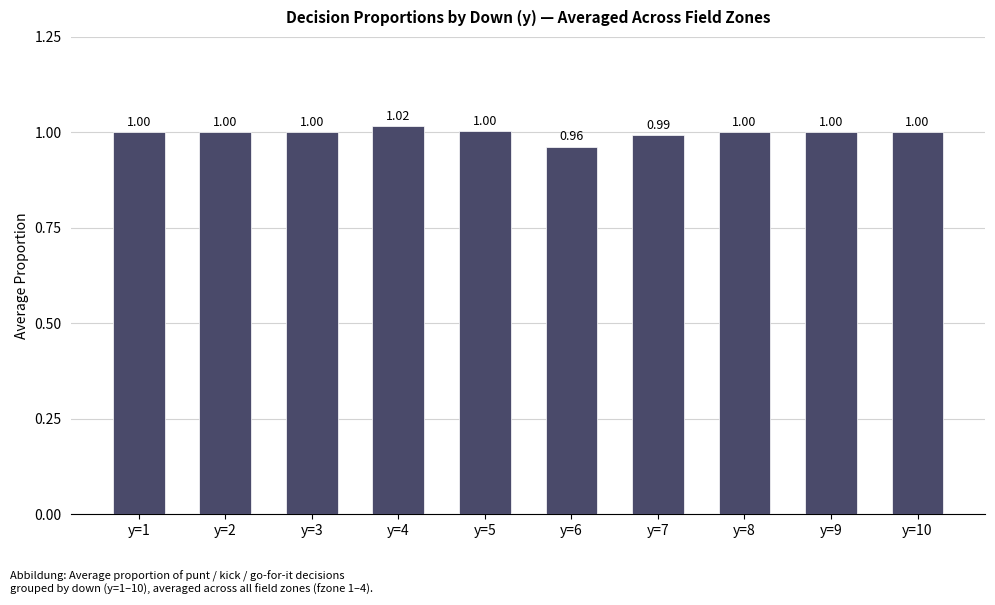

What is the ratio of the value at y=7 to the value at y=5?

1.0